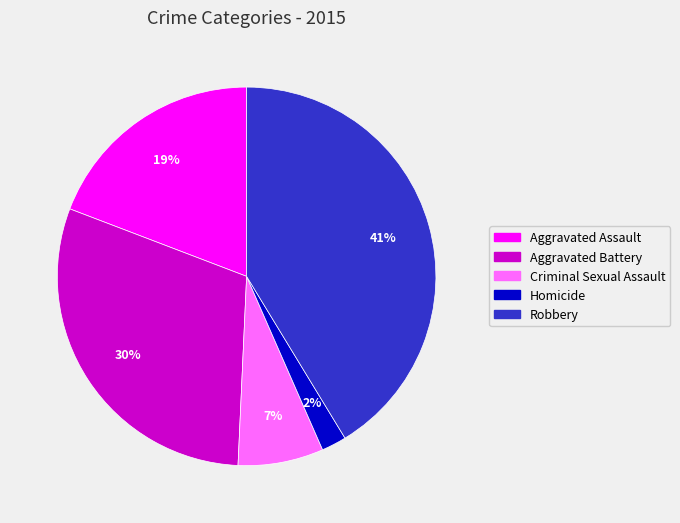

To the nearest percent, what portion does Robbery represent?

41%